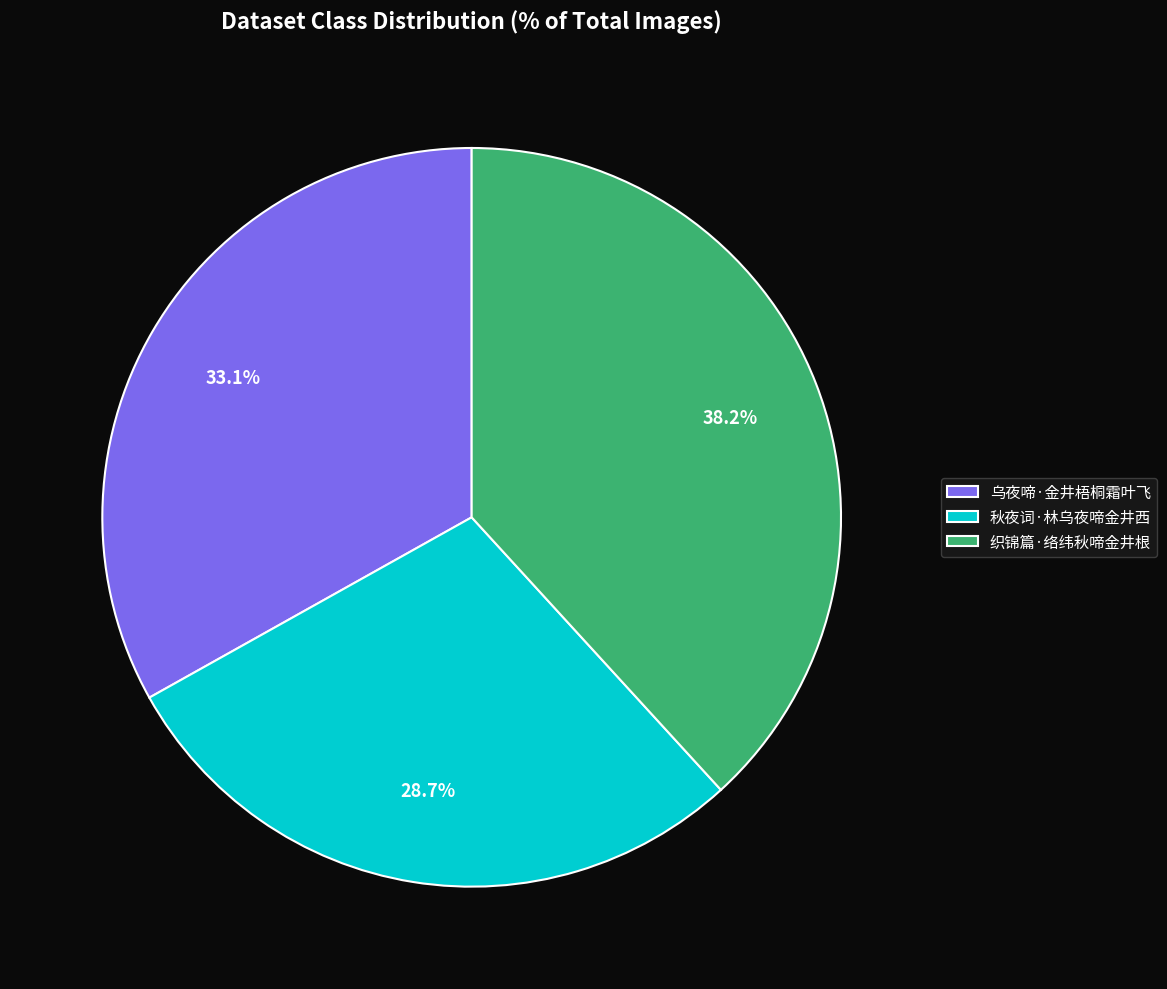

Does any single category account for the majority?

No